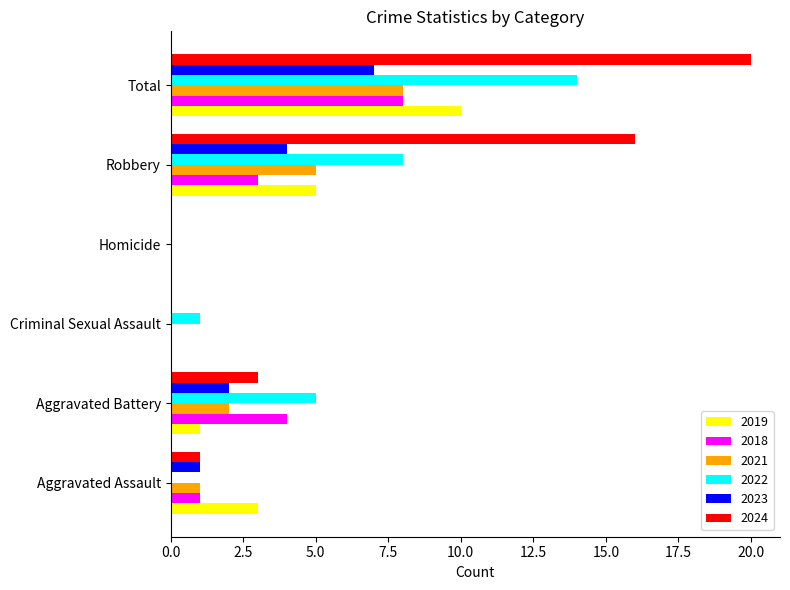

What is the approximate value of 2018 at Robbery?

3